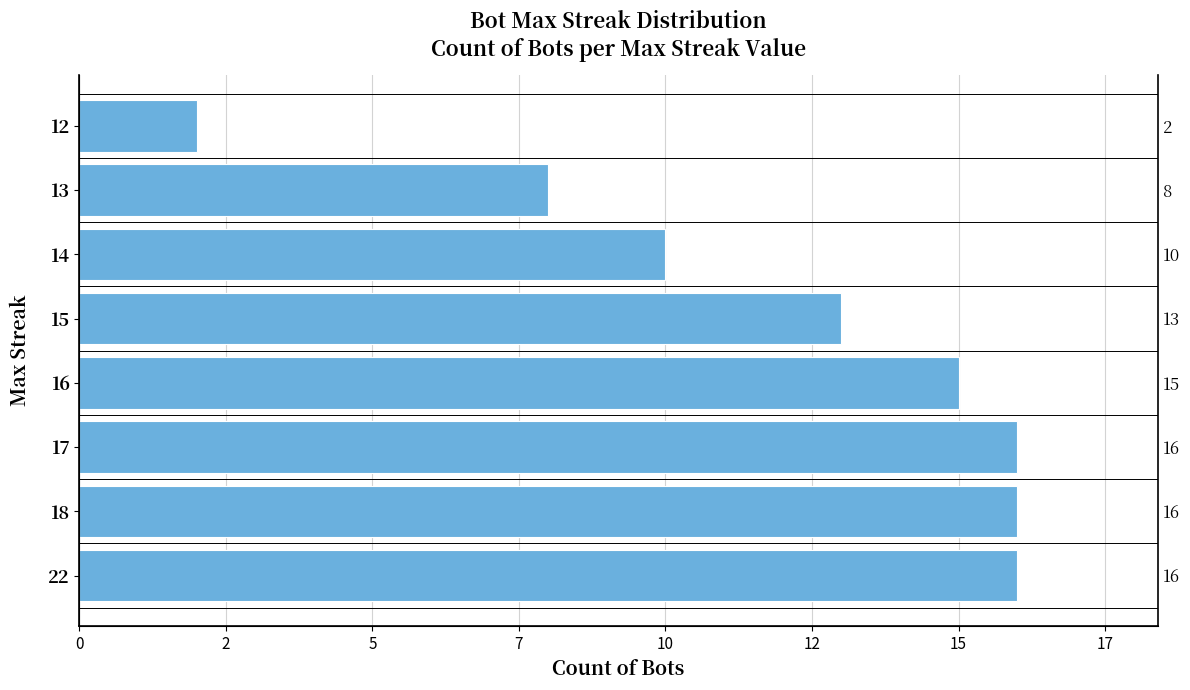

What is the difference between the values at 18 and 13?

8